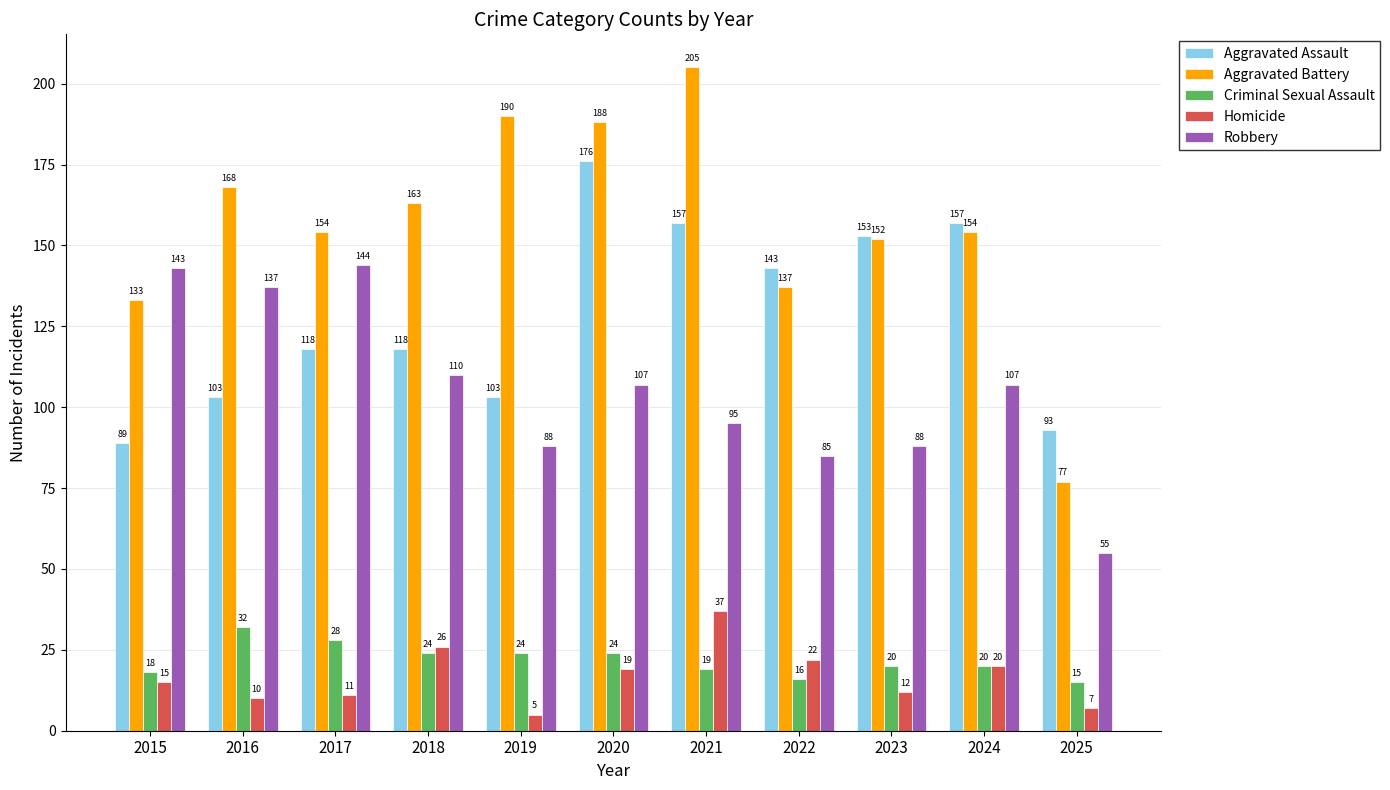

What is the spread (max minus min) of values at 2018?

139